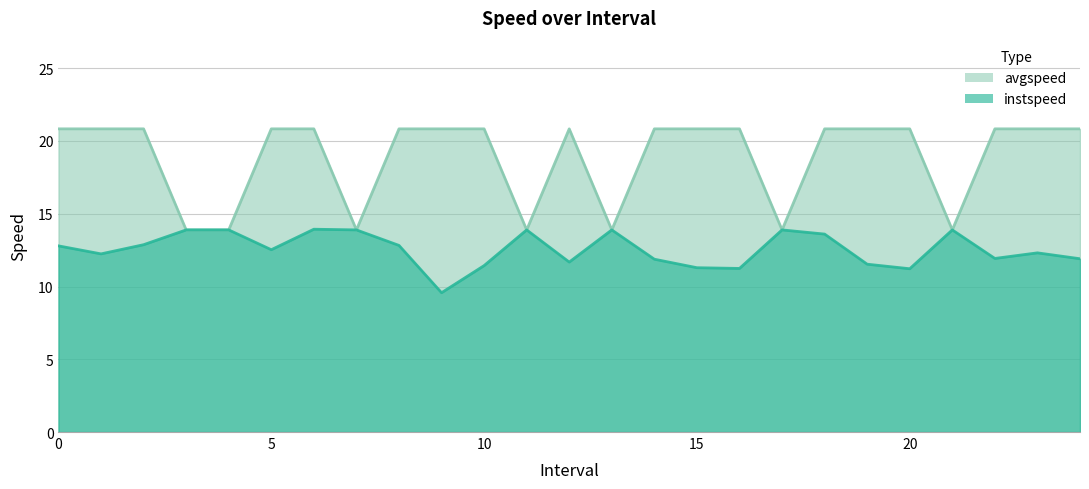

At which label is avgspeed closest to 17?

3